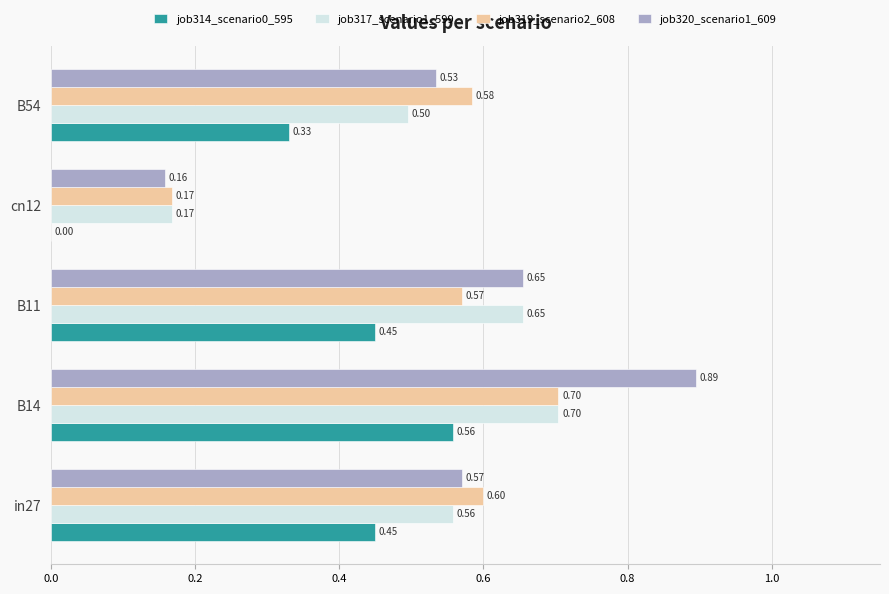

Which series changed the most between B14 and B11?

job320_scenario1_609